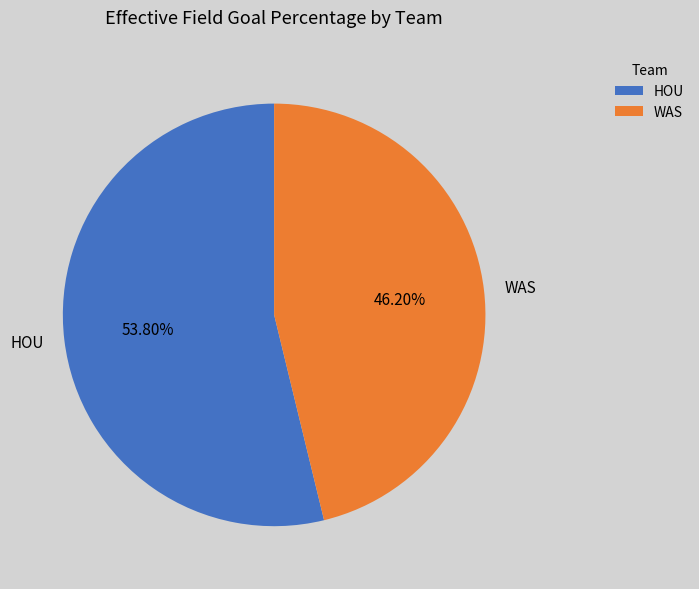

Count the number of slices in the pie.

2